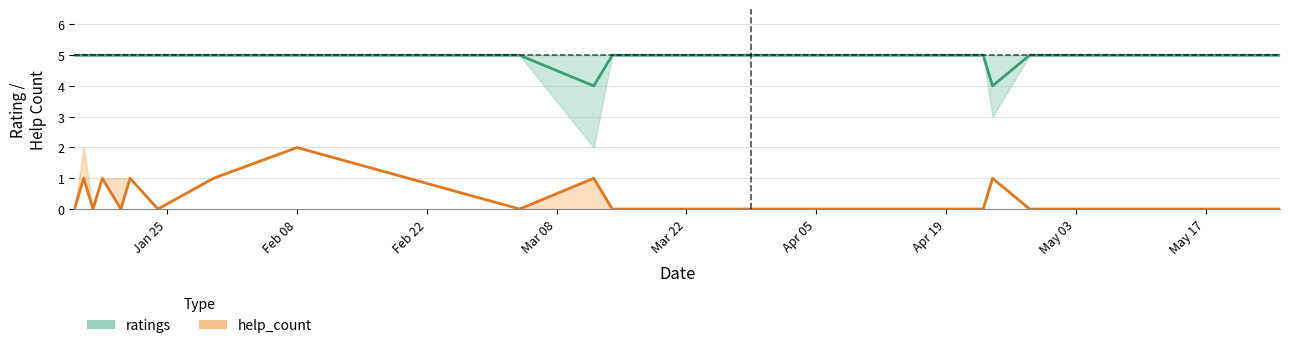

Reading left to right, what are all the values shown in this chart?

ratings_mid: 2021.01.15=5	2021.01.16=5	2021.01.17=5	2021.01.18=5	2021.01.20=5	2021.01.21=5	2021.01.24=5	2021.01.30=5	2021.02.08=5	2021.03.04=5	2021.03.12=4	2021.03.14=5	2021.03.18=5	2021.03.24=5	2021.03.27=5	2021.03.29=5	2021.04.23=5	2021.04.24=4	2021.04.28=5	2021.05.15=5	2021.05.18=5	2021.05.24=5	2021.05.25=5
ratings_upper: 2021.01.15=5	2021.01.16=5	2021.01.17=5	2021.01.18=5	2021.01.20=5	2021.01.21=5	2021.01.24=5	2021.01.30=5	2021.02.08=5	2021.03.04=5	2021.03.12=5	2021.03.14=5	2021.03.18=5	2021.03.24=5	2021.03.27=5	2021.03.29=5	2021.04.23=5	2021.04.24=5	2021.04.28=5	2021.05.15=5	2021.05.18=5	2021.05.24=5	2021.05.25=5
ratings_lower: 2021.01.15=5	2021.01.16=5	2021.01.17=5	2021.01.18=5	2021.01.20=5	2021.01.21=5	2021.01.24=5	2021.01.30=5	2021.02.08=5	2021.03.04=5	2021.03.12=2	2021.03.14=5	2021.03.18=5	2021.03.24=5	2021.03.27=5	2021.03.29=5	2021.04.23=5	2021.04.24=3	2021.04.28=5	2021.05.15=5	2021.05.18=5	2021.05.24=5	2021.05.25=5
help_mid: 2021.01.15=0	2021.01.16=1	2021.01.17=0	2021.01.18=1	2021.01.20=0	2021.01.21=1	2021.01.24=0	2021.01.30=1	2021.02.08=2	2021.03.04=0	2021.03.12=1	2021.03.14=0	2021.03.18=0	2021.03.24=0	2021.03.27=0	2021.03.29=0	2021.04.23=0	2021.04.24=1	2021.04.28=0	2021.05.15=0	2021.05.18=0	2021.05.24=0	2021.05.25=0
help_upper: 2021.01.15=0	2021.01.16=2	2021.01.17=0	2021.01.18=1	2021.01.20=1	2021.01.21=1	2021.01.24=0	2021.01.30=1	2021.02.08=2	2021.03.04=0	2021.03.12=1	2021.03.14=0	2021.03.18=0	2021.03.24=0	2021.03.27=0	2021.03.29=0	2021.04.23=0	2021.04.24=1	2021.04.28=0	2021.05.15=0	2021.05.18=0	2021.05.24=0	2021.05.25=0
help_lower: 2021.01.15=0	2021.01.16=1	2021.01.17=0	2021.01.18=1	2021.01.20=0	2021.01.21=1	2021.01.24=0	2021.01.30=1	2021.02.08=2	2021.03.04=0	2021.03.12=0	2021.03.14=0	2021.03.18=0	2021.03.24=0	2021.03.27=0	2021.03.29=0	2021.04.23=0	2021.04.24=1	2021.04.28=0	2021.05.15=0	2021.05.18=0	2021.05.24=0	2021.05.25=0